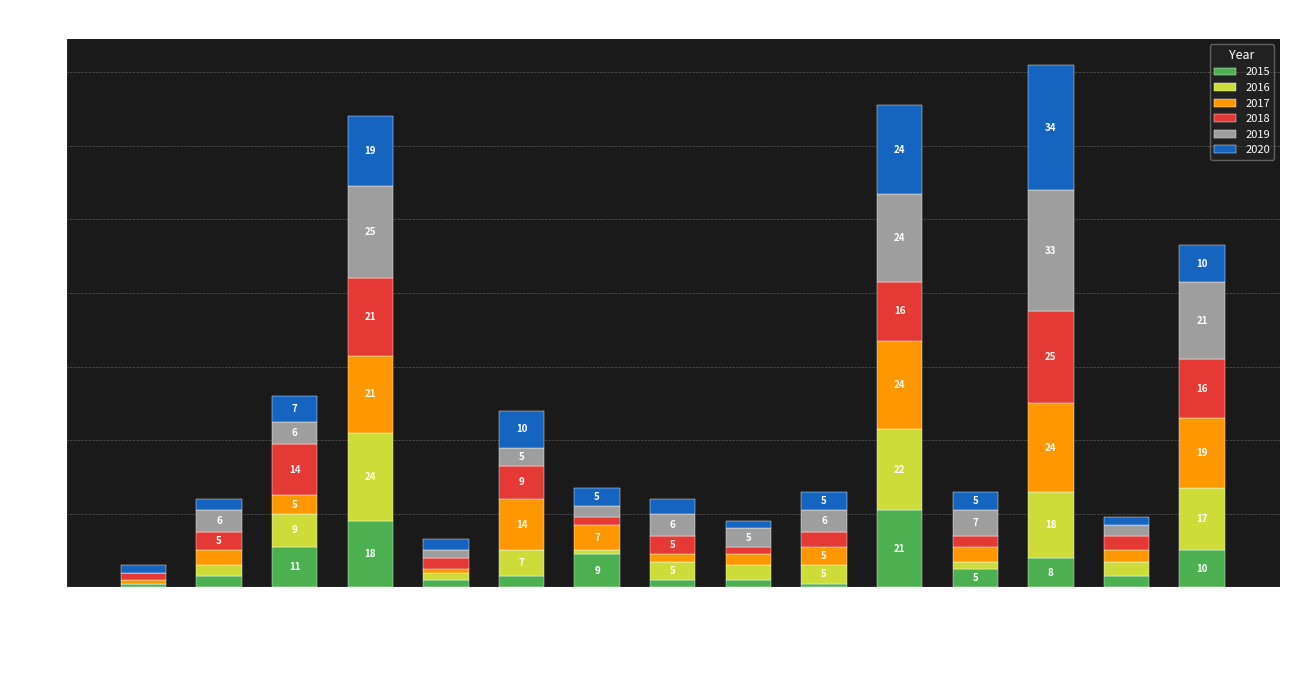

At which category is the sum across all series the highest?

Garfield Park